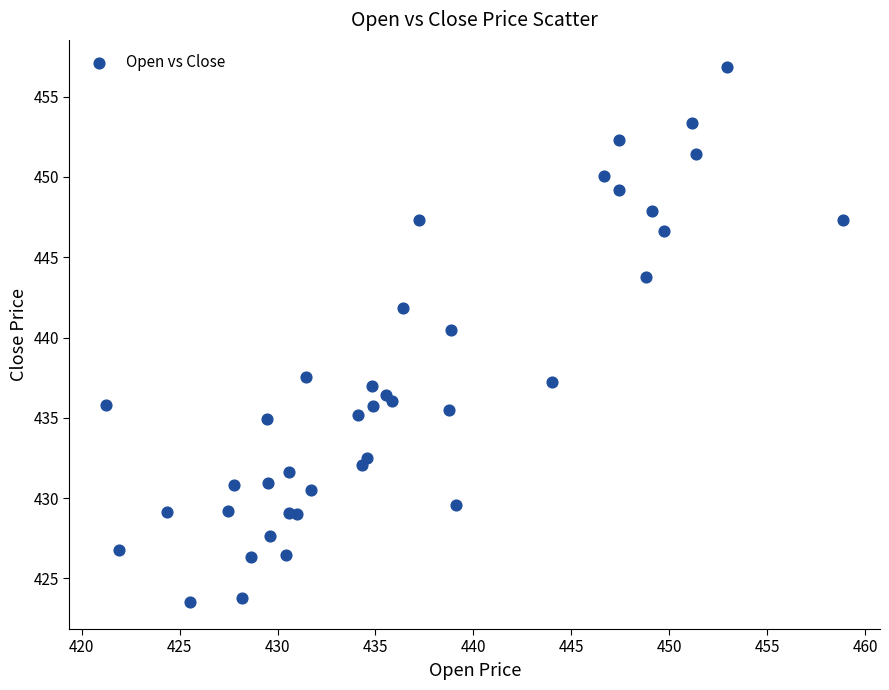

What Y value in the scatter plot is closest to 440?

440.5